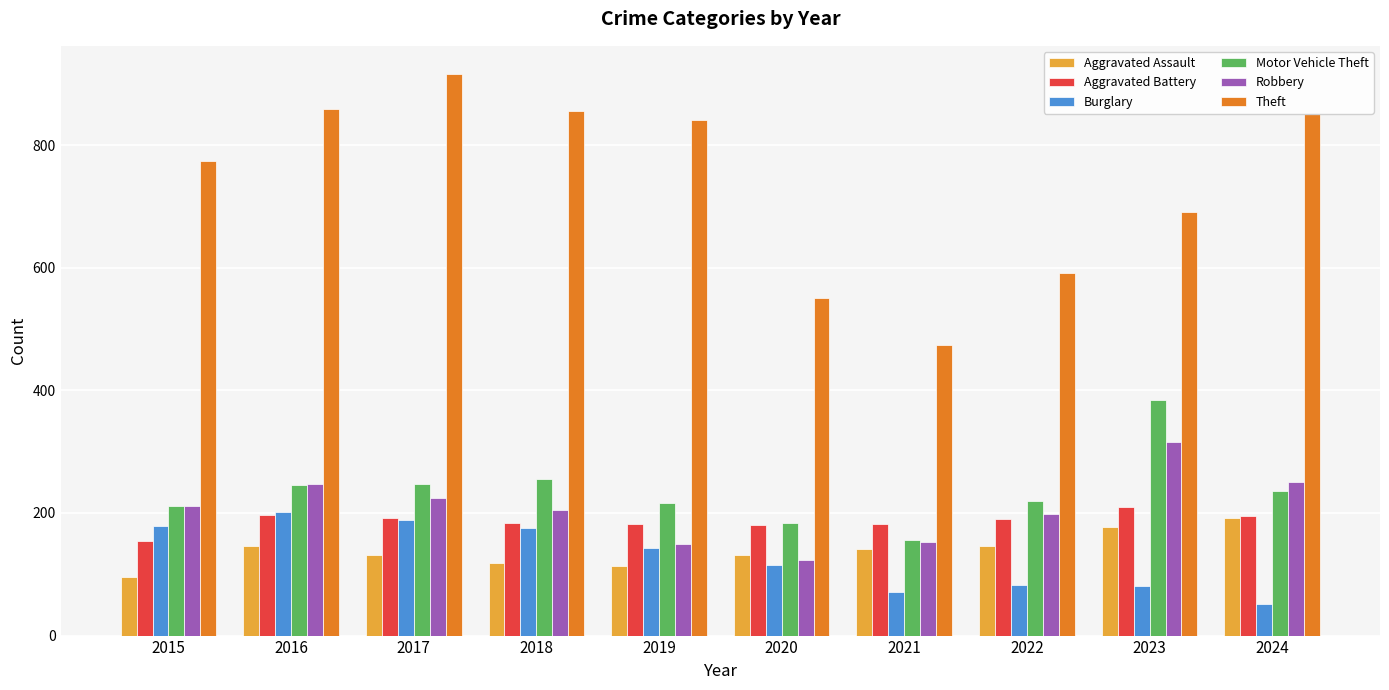

Between 2019 and 2021, which series saw the biggest shift?

Theft